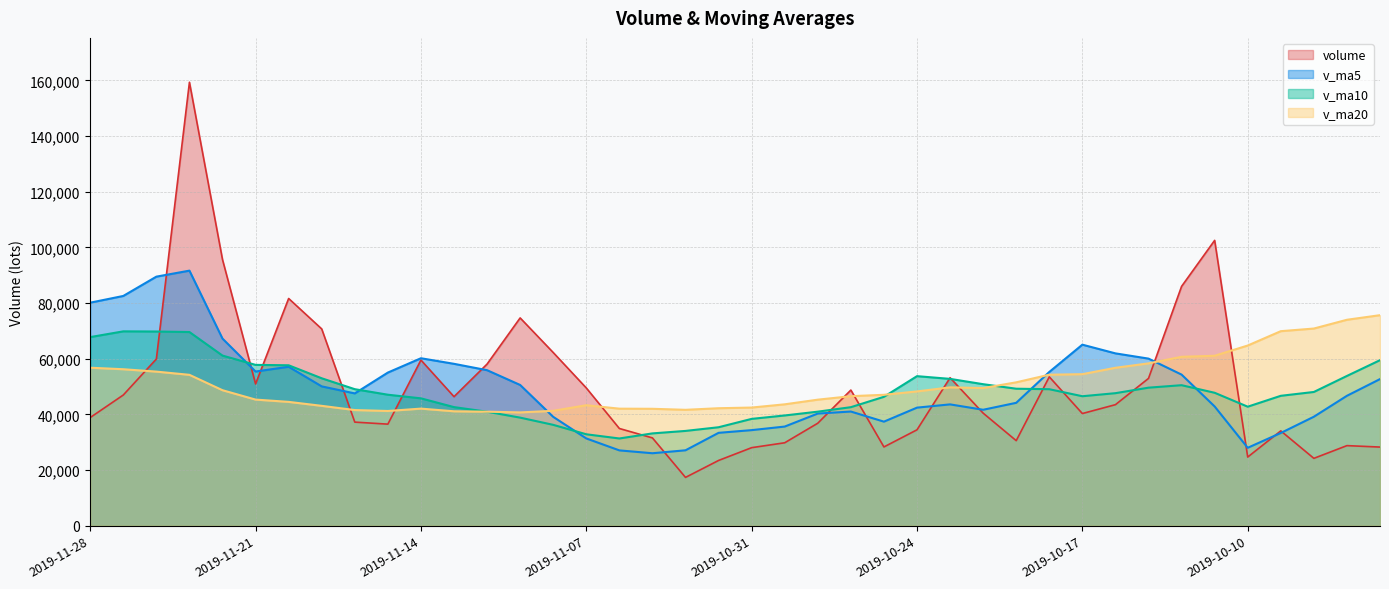

What are all the series names shown in the legend?

volume, v_ma5, v_ma10, v_ma20